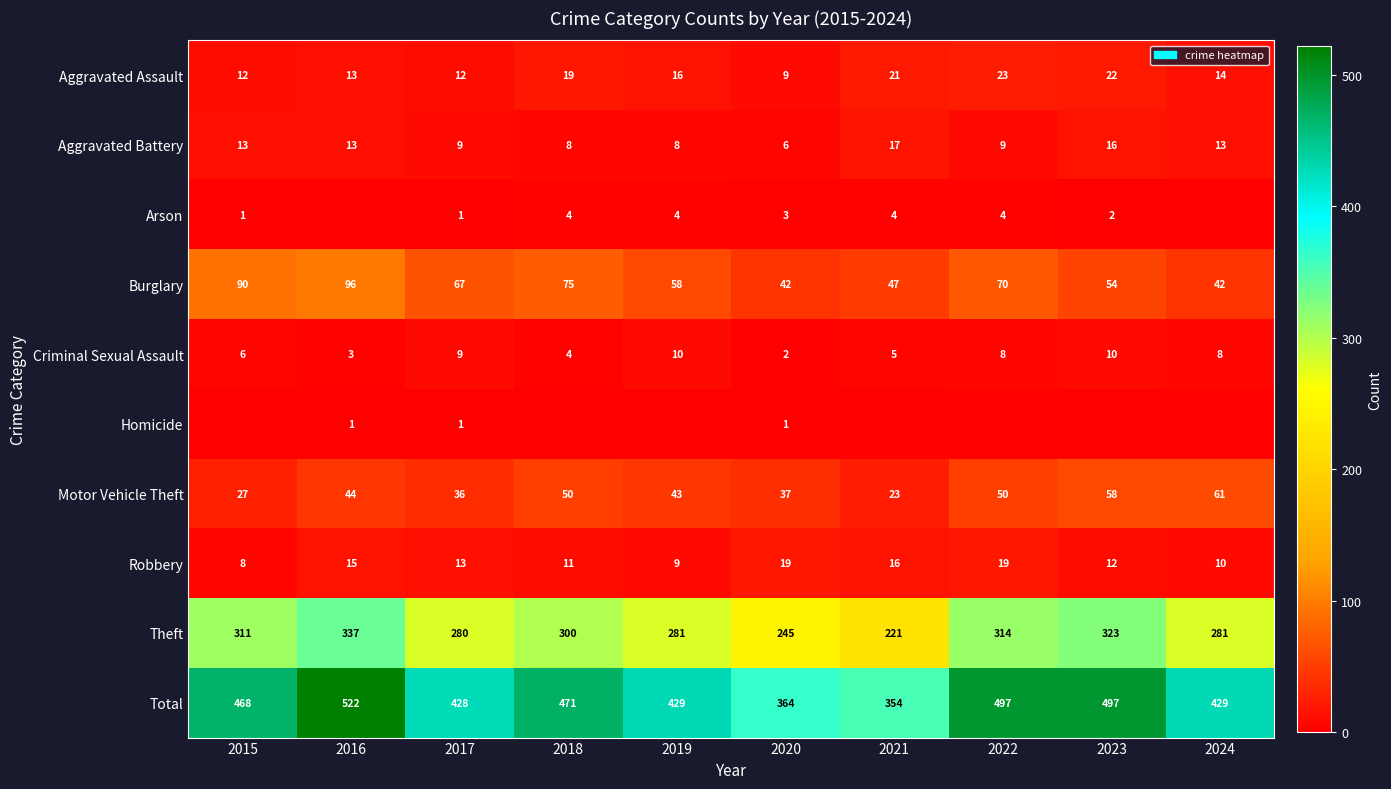

How many series are shown in this chart?

10